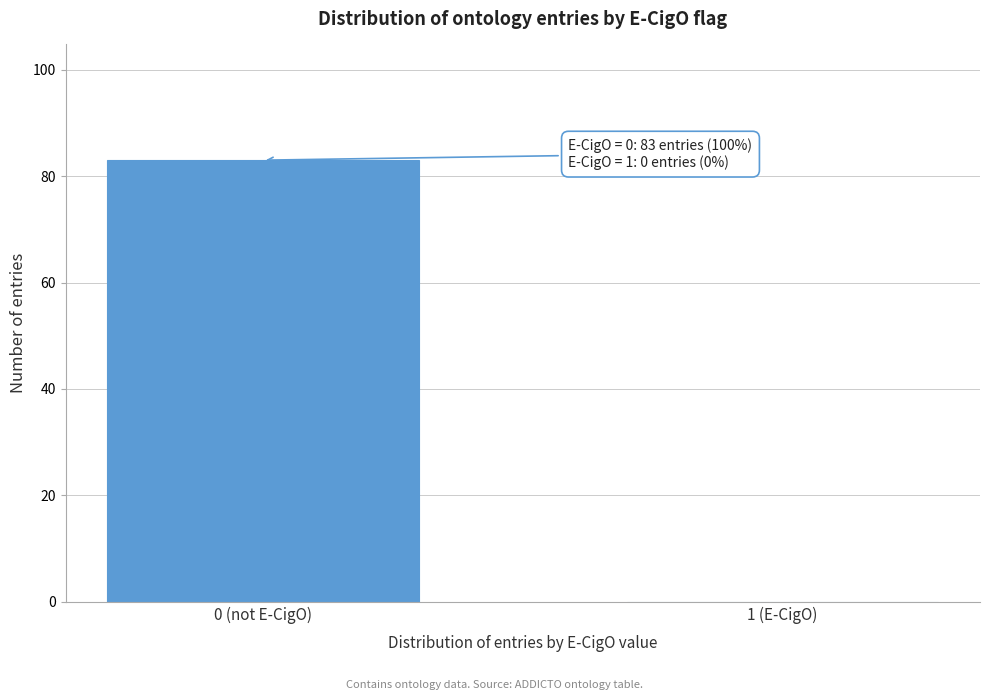

Reading left to right, what are all the values shown in this chart?

0 (not E-CigO)=83	1 (E-CigO)=0